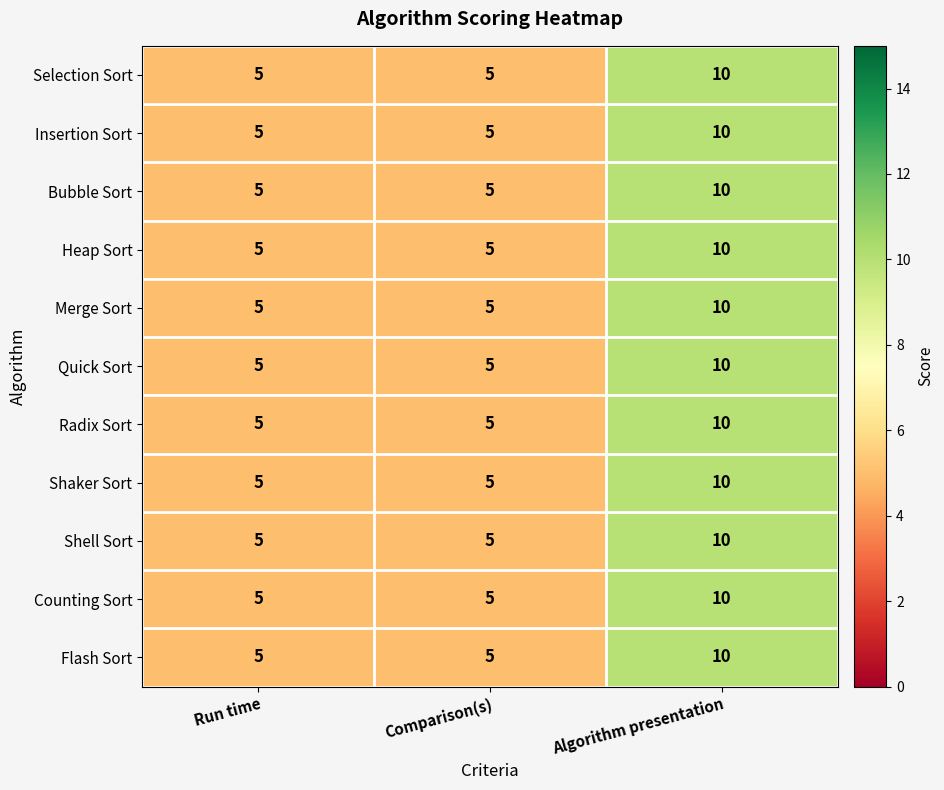

The Merge Sort series shows 8 at Run time. True or false?

False